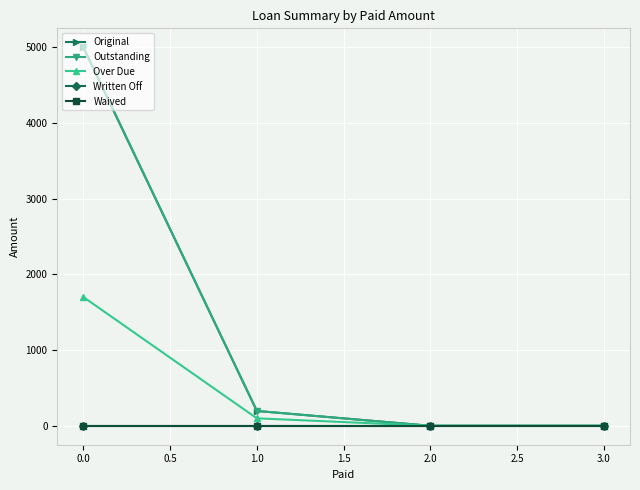

Is the value of Outstanding at 3.0 greater than the value of Original at 1.0?

No